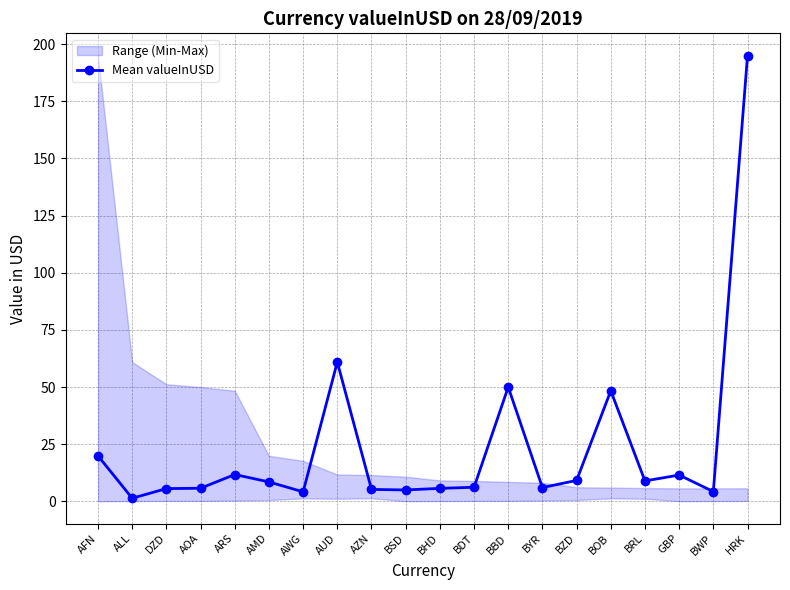

True or false: the data shows 2.3 at BWP.

False